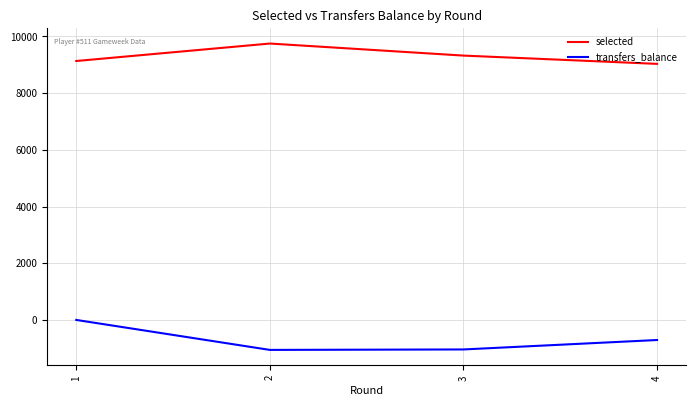

How many lines are shown in the chart?

2